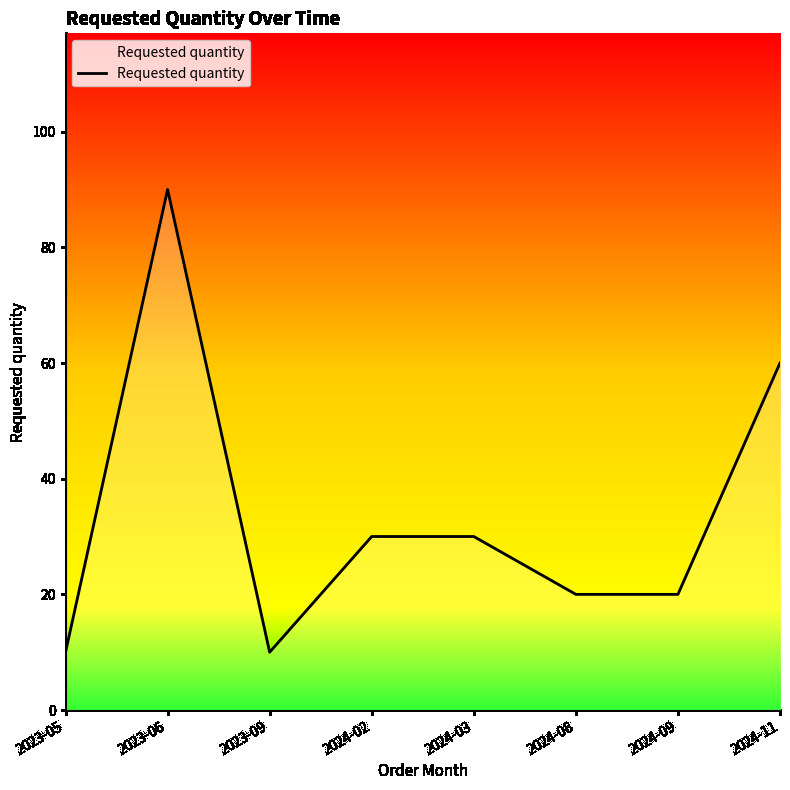

What position from the left is 2023-05?

1